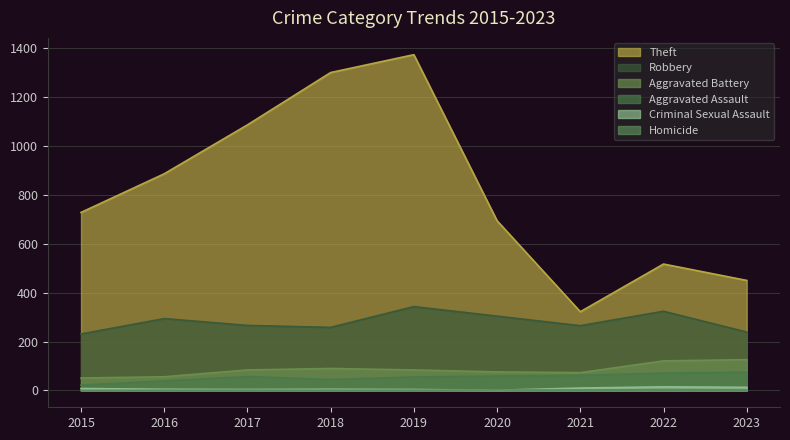

Reading left to right, what are all the values shown in this chart?

Theft: 2015=728	2016=886	2017=1086	2018=1300	2019=1373	2020=694	2021=322	2022=517	2023=450
Robbery: 2015=231	2016=294	2017=266	2018=258	2019=343	2020=304	2021=265	2022=324	2023=239
Aggravated Battery: 2015=51	2016=56	2017=84	2018=90	2019=84	2020=76	2021=73	2022=121	2023=126
Aggravated Assault: 2015=22	2016=39	2017=57	2018=45	2019=55	2020=59	2021=62	2022=71	2023=75
Criminal Sexual Assault: 2015=8	2016=5	2017=4	2018=5	2019=4	2020=1	2021=10	2022=15	2023=13
Homicide: 2015=0	2016=1	2017=1	2018=1	2019=1	2020=2	2021=2	2022=3	2023=2